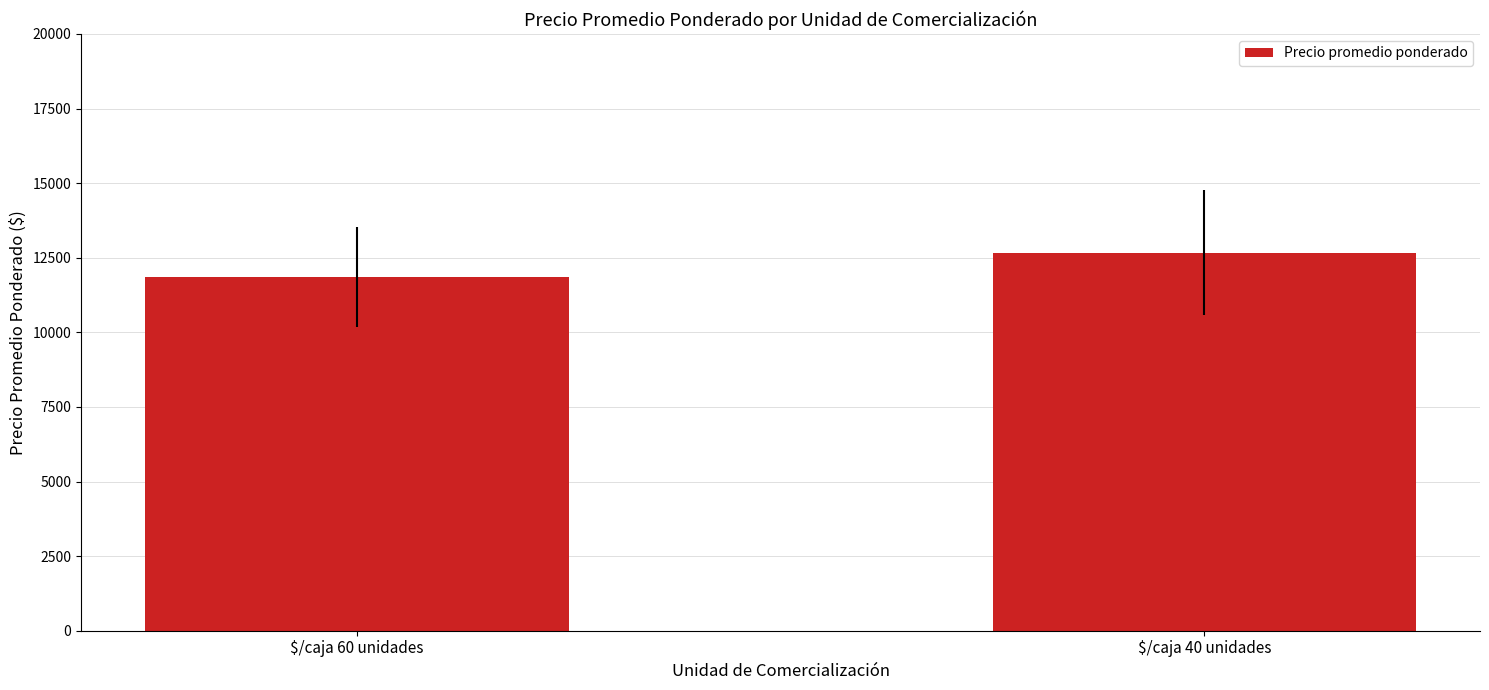

What is the change in value from $/caja 60 unidades to $/caja 40 unidades?

+826.7